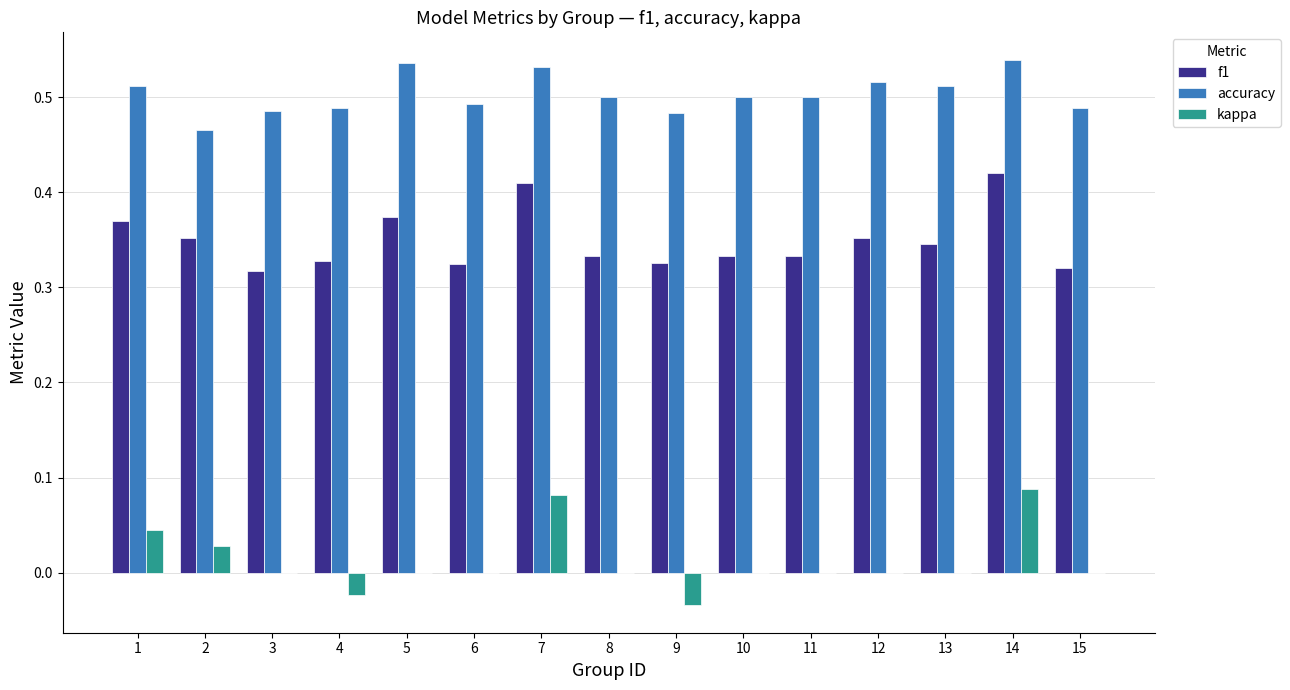

How many f1 values are between 0 and 1?

15